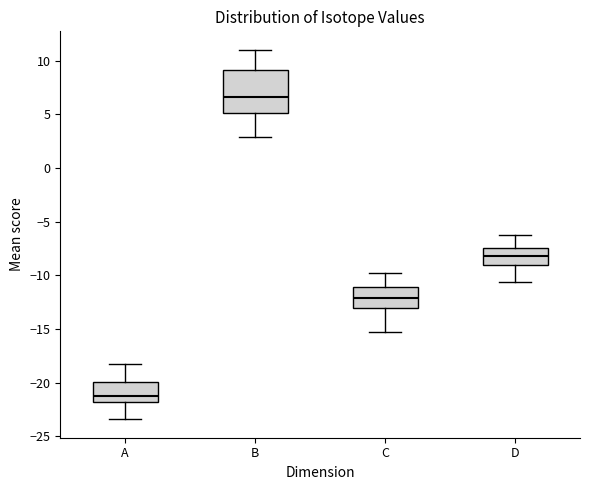

Which box's median line is the highest?

B